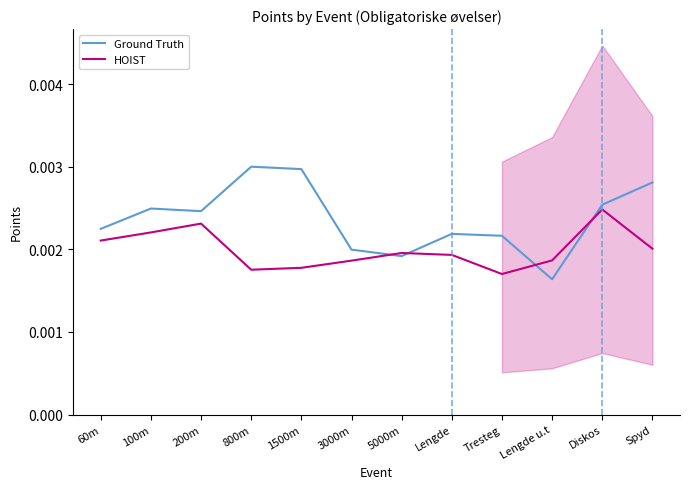

The Ground Truth series shows 0.0 at Lengde. True or false?

True